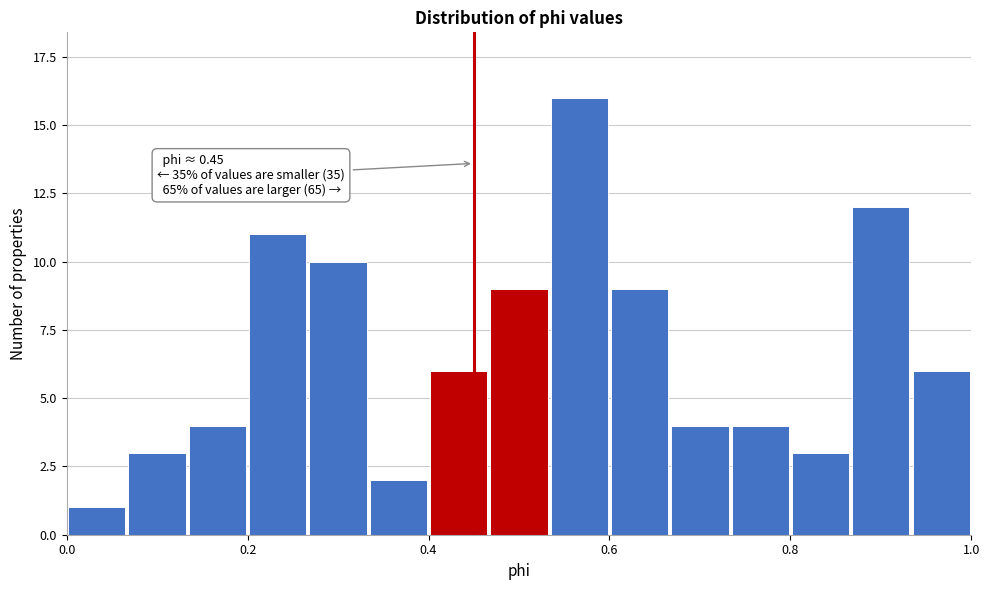

Read against the x-axis, roughly where is the centre of the tallest bar?

0.56